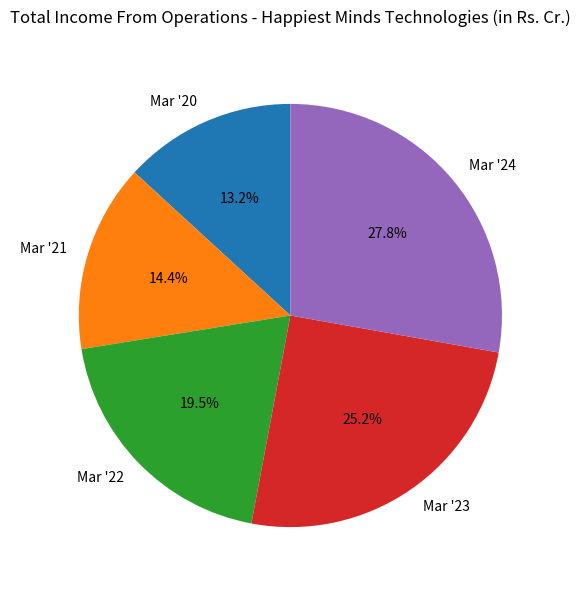

To the nearest percent, what is the difference between the largest and smallest slice percentages?

15%